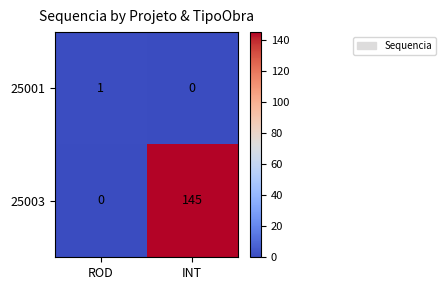

What is the difference between the maximum and minimum values in the 25003 series?

145